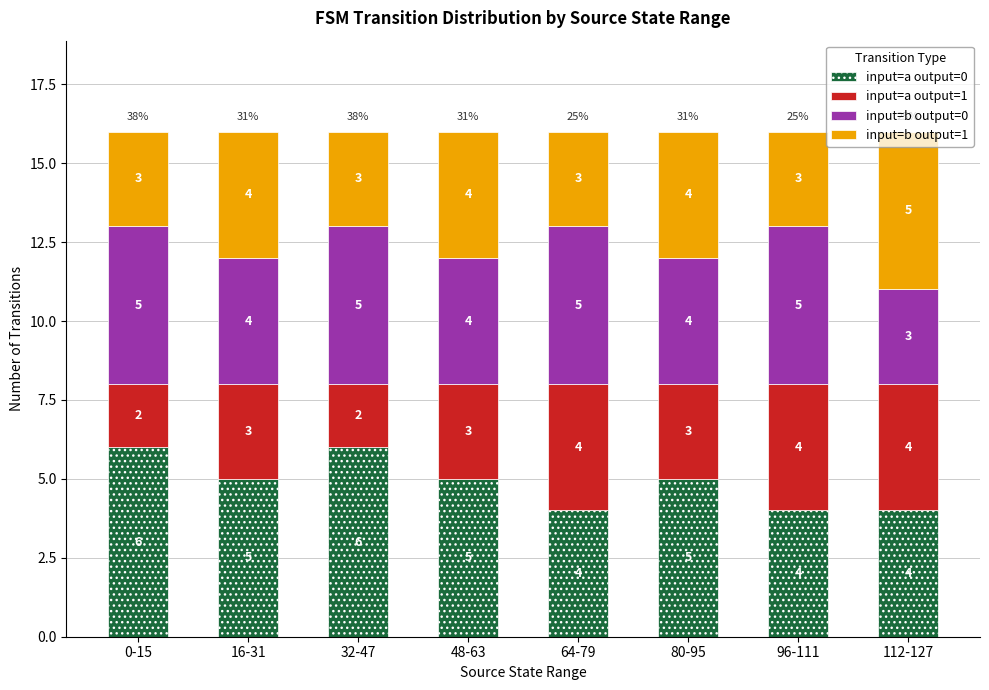

Are the bars grouped side by side (vs. stacked)?

No